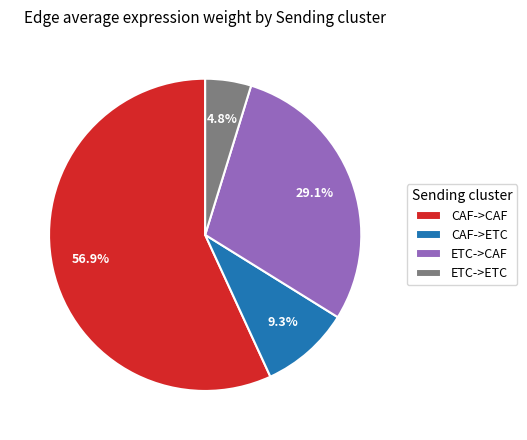

To the nearest percent, what percentage of the pie is ETC->CAF?

29%